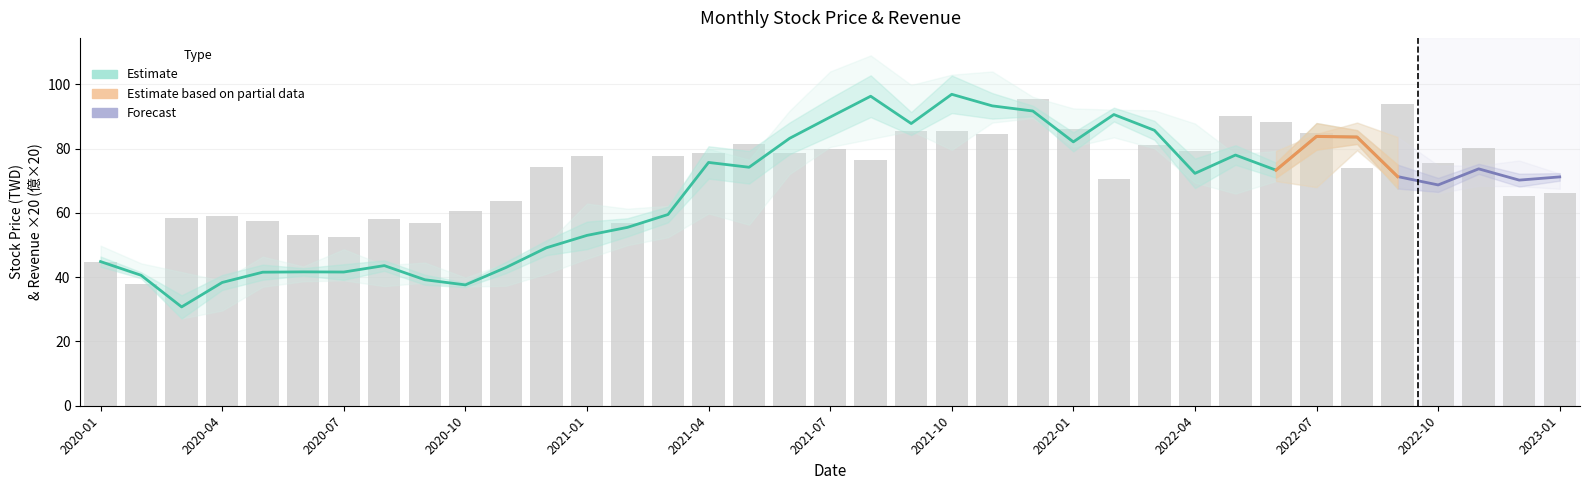

At how many categories does at least one series exceed 7?

37